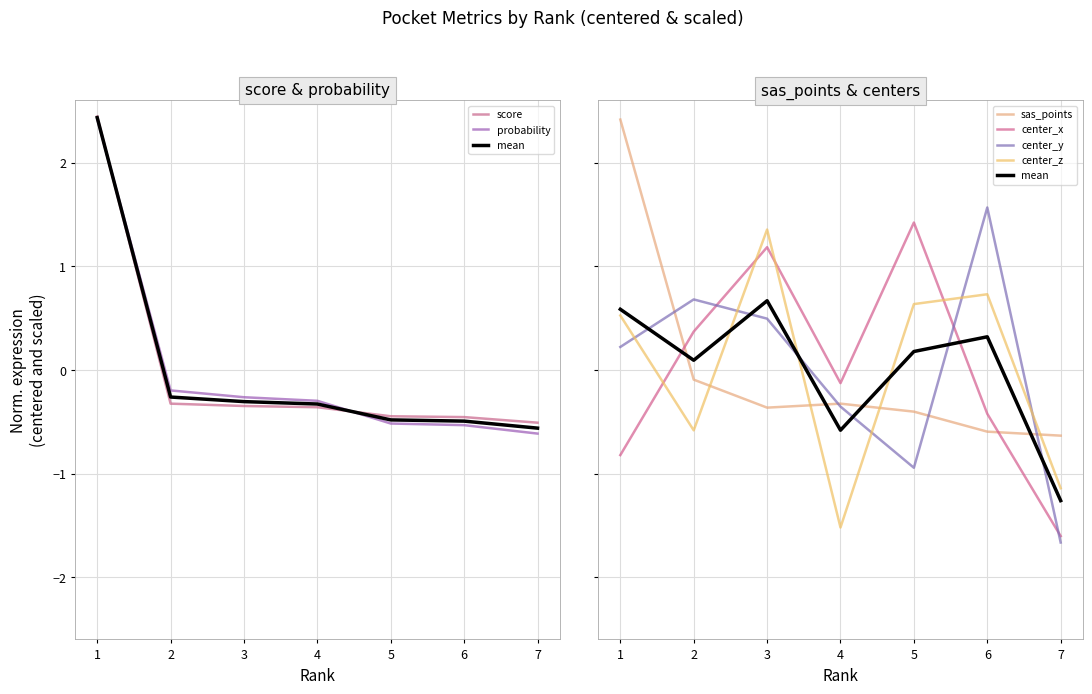

How many values in center_x are below zero?

4